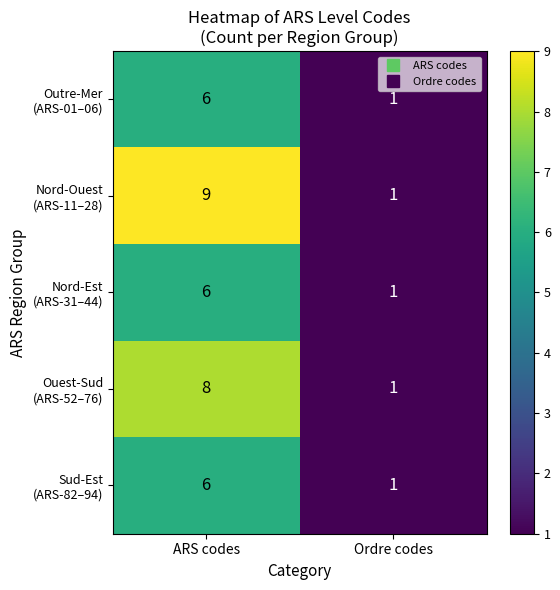

What is the difference between the highest and lowest values at ARS codes?

3